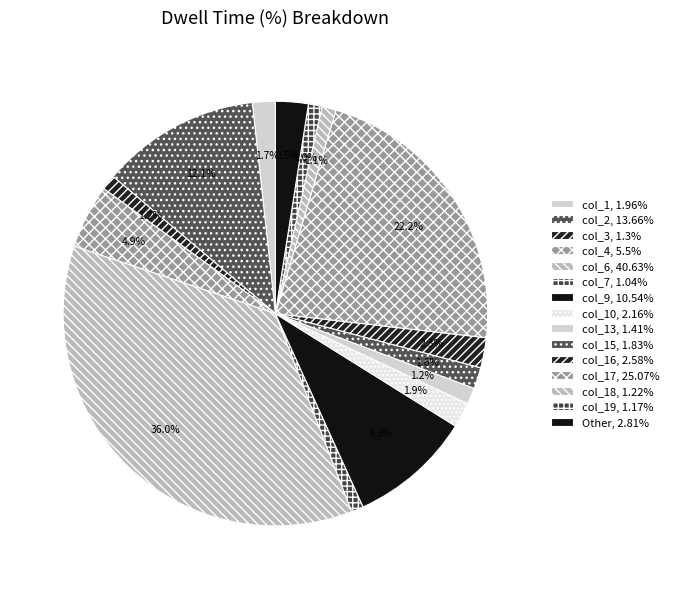

Count the number of slices in the pie.

15